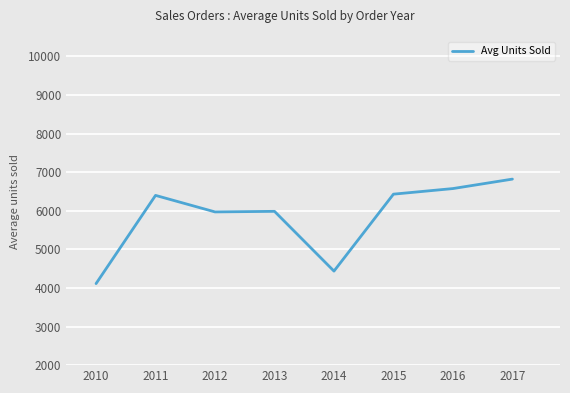

How many lines are shown in the chart?

1